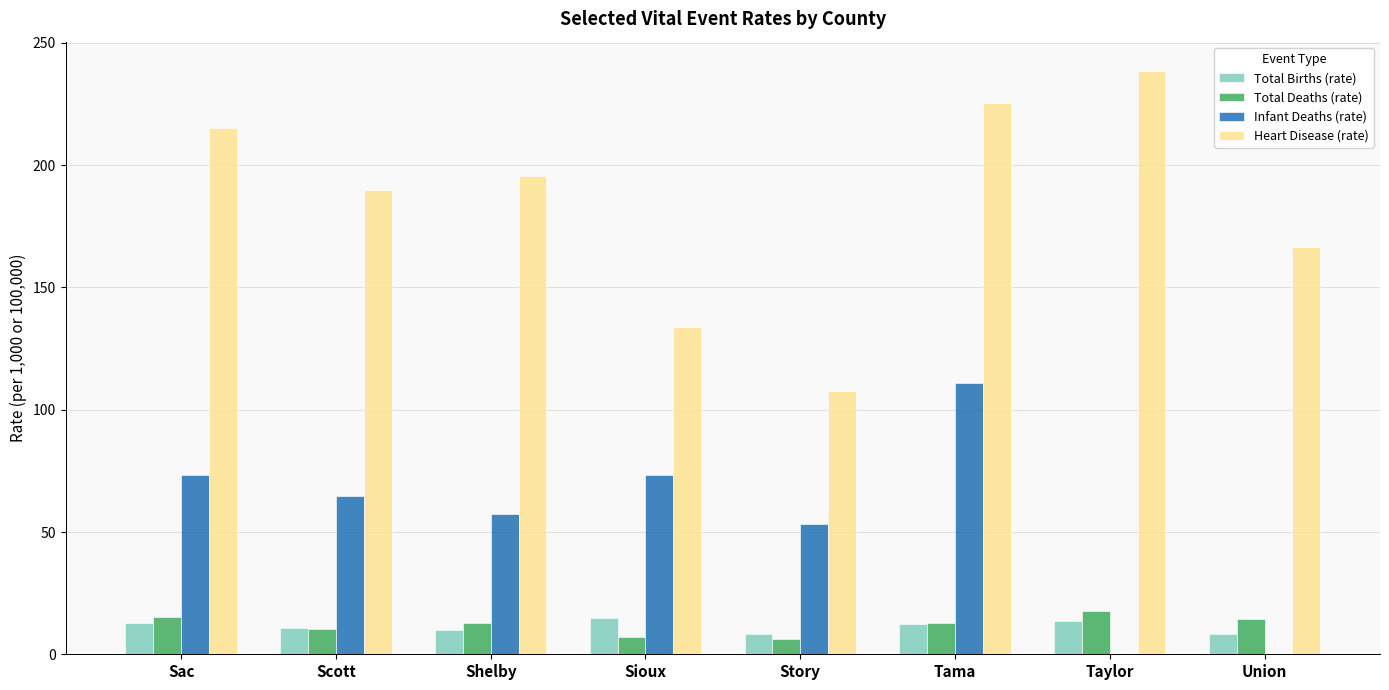

Read the Infant Deaths (rate) value at Sac.

73.2